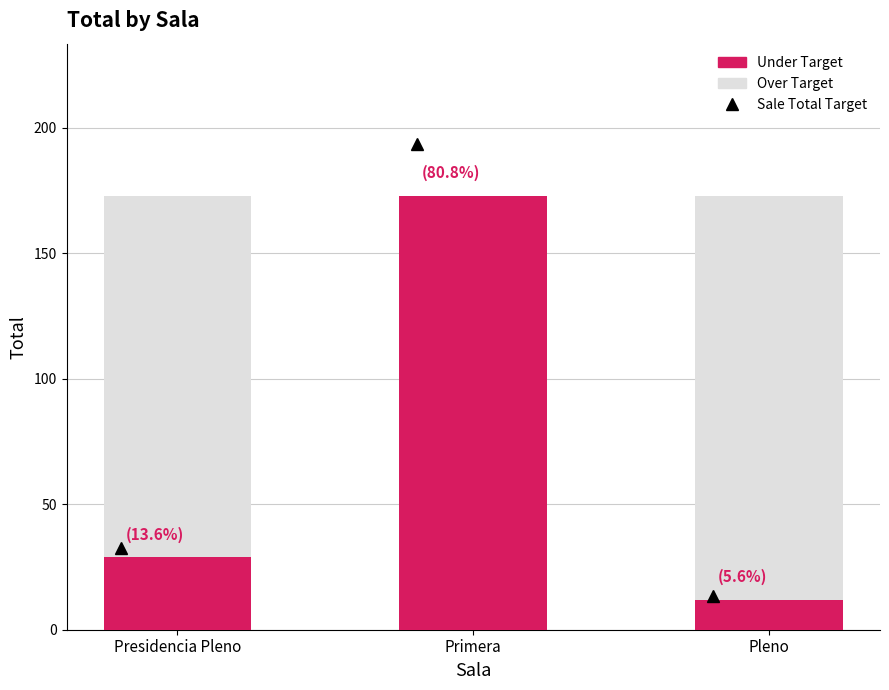

What is the label of the 2nd bar from the left?

Primera